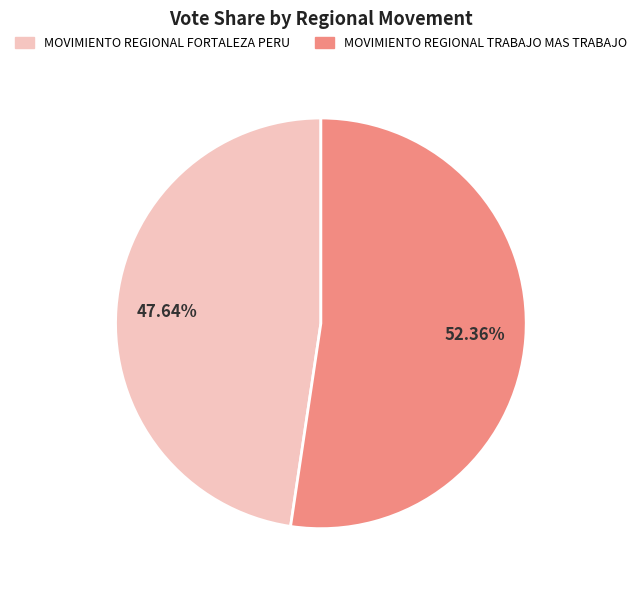

Rank the categories by value from lowest to highest.

MOVIMIENTO REGIONAL FORTALEZA PERU, MOVIMIENTO REGIONAL TRABAJO MAS TRABAJO